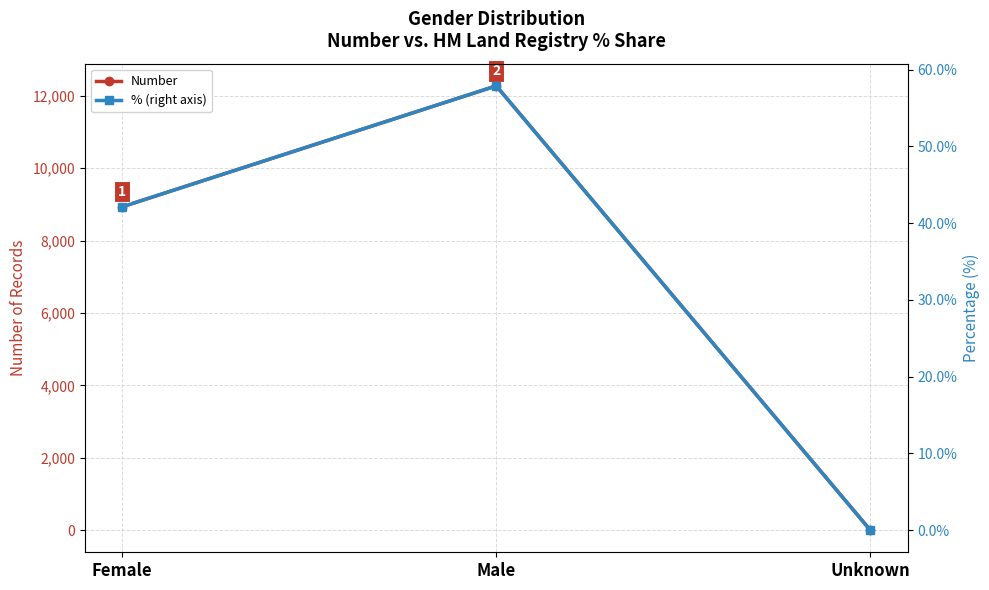

What is the value of the Number point at the 3rd from the left?

1